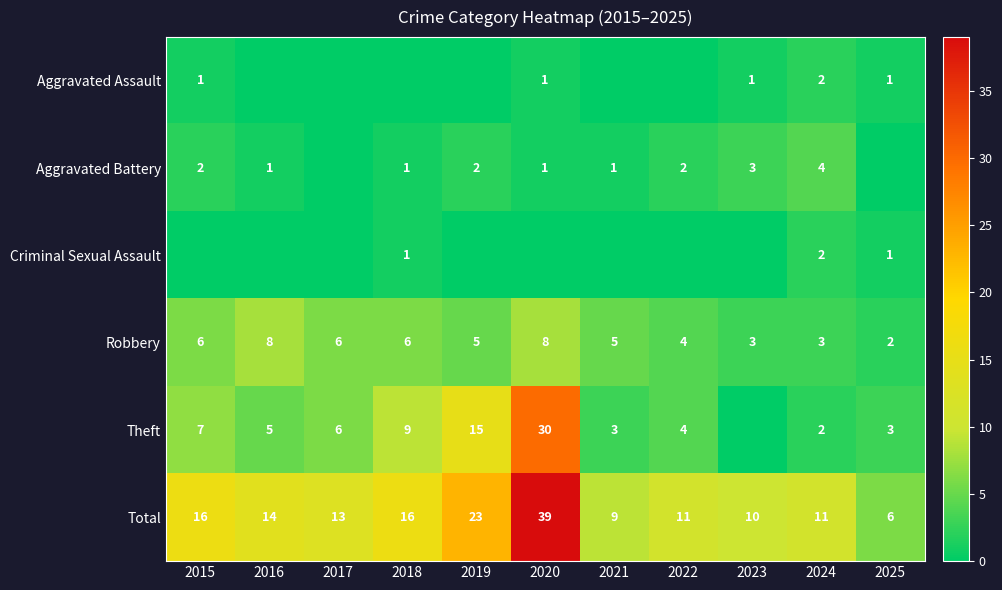

At which label does Total reach its minimum?

2025